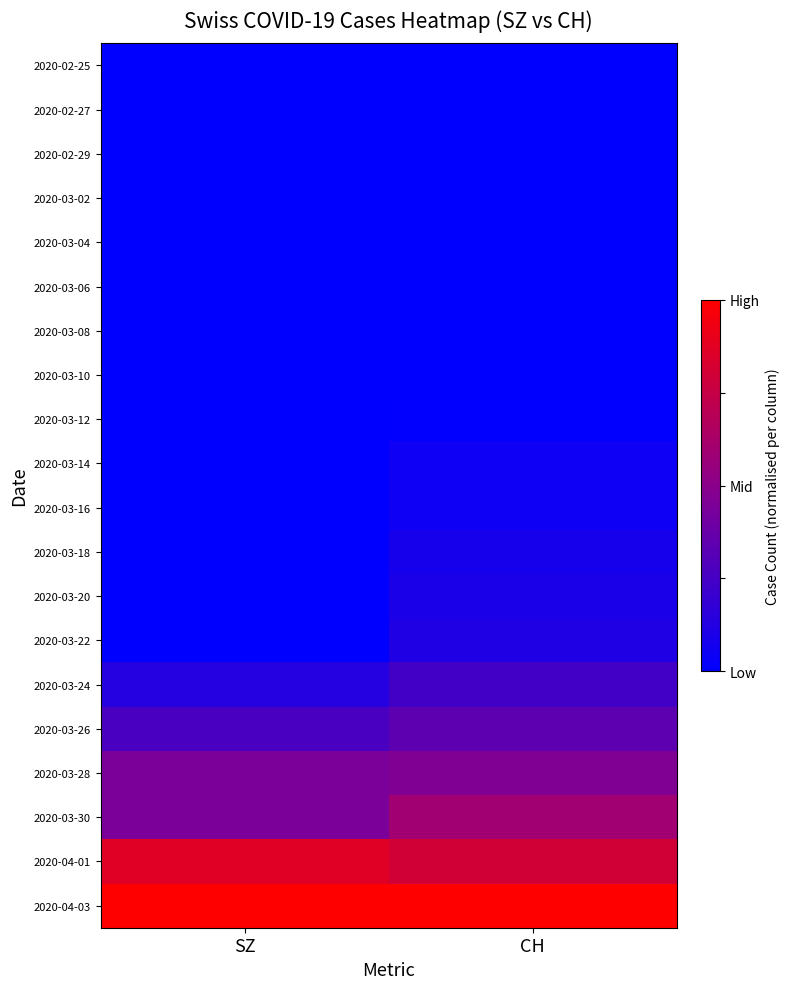

What is the difference between the highest and lowest values at SZ?

1.0